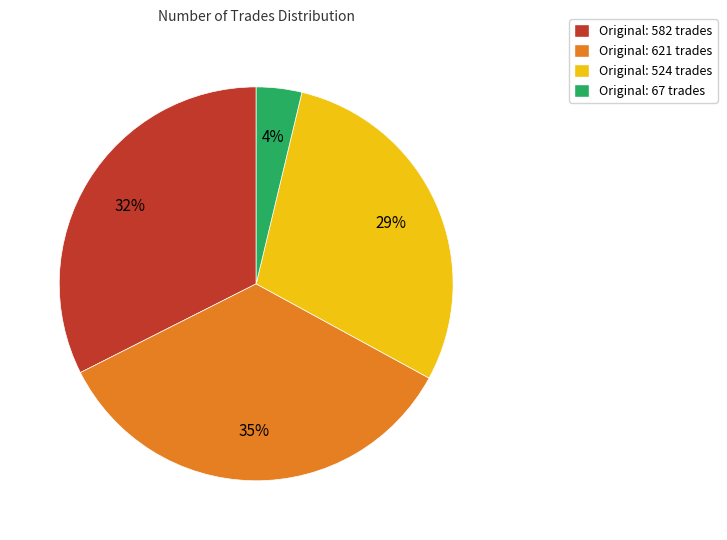

To the nearest percent, what is the average slice percentage?

25%